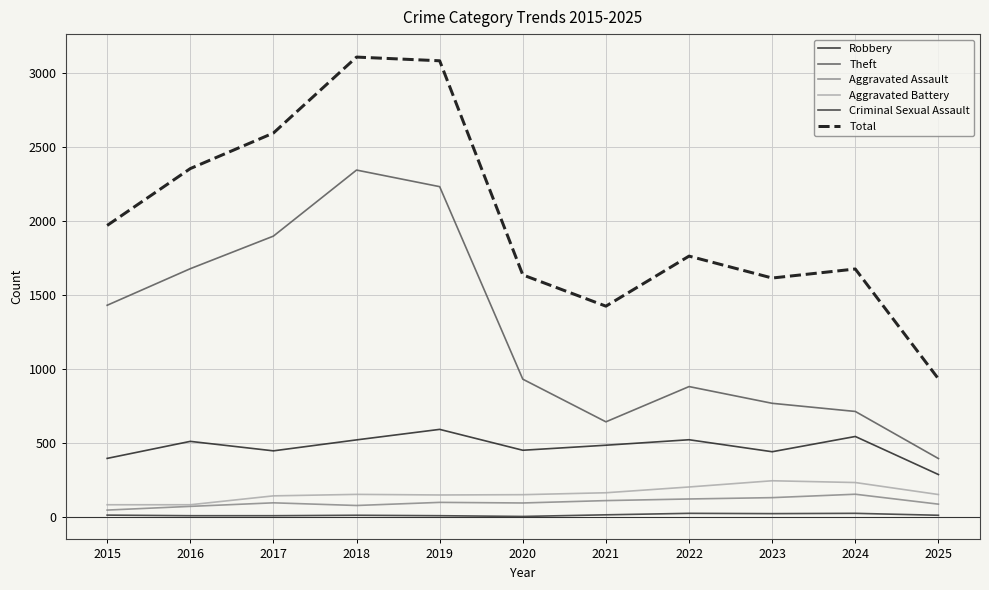

What is the value of the Total point at the 6th from the left?

1634